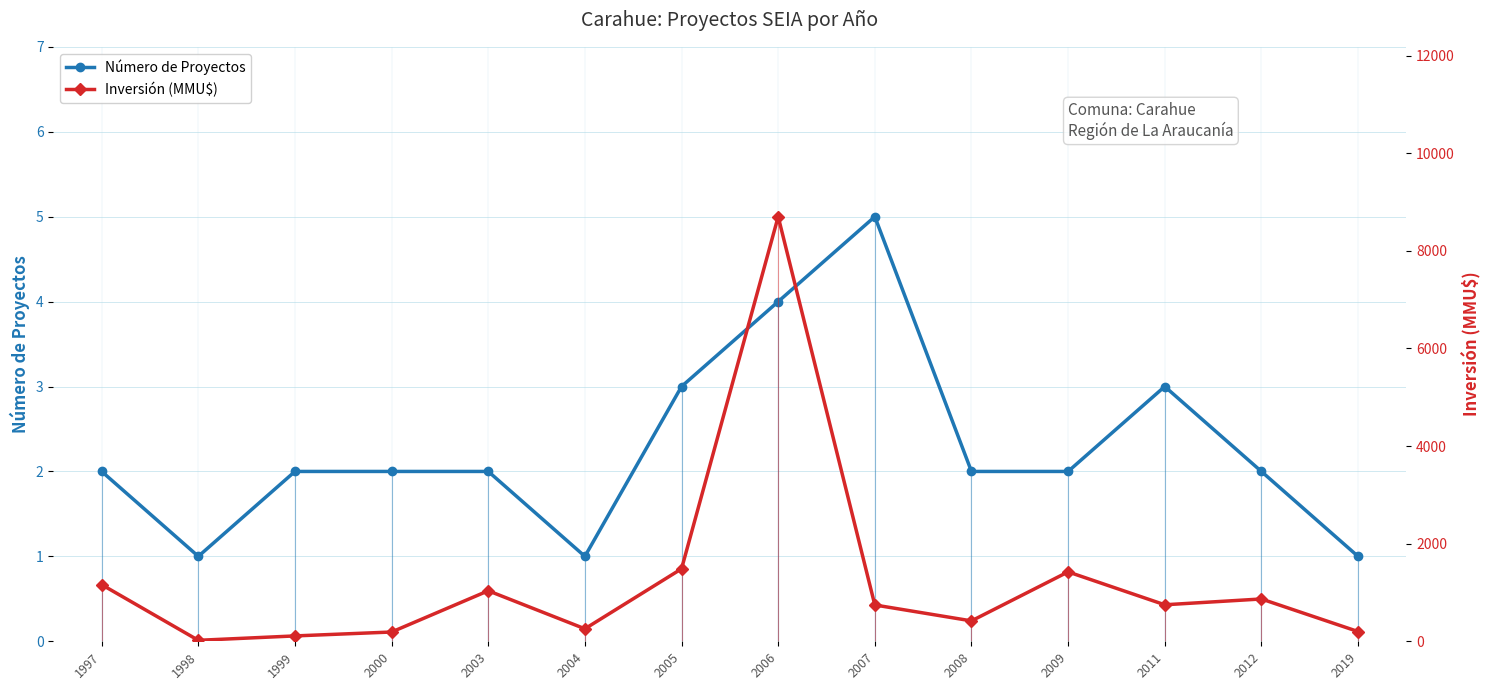

At how many categories does at least one series exceed 1952?

1